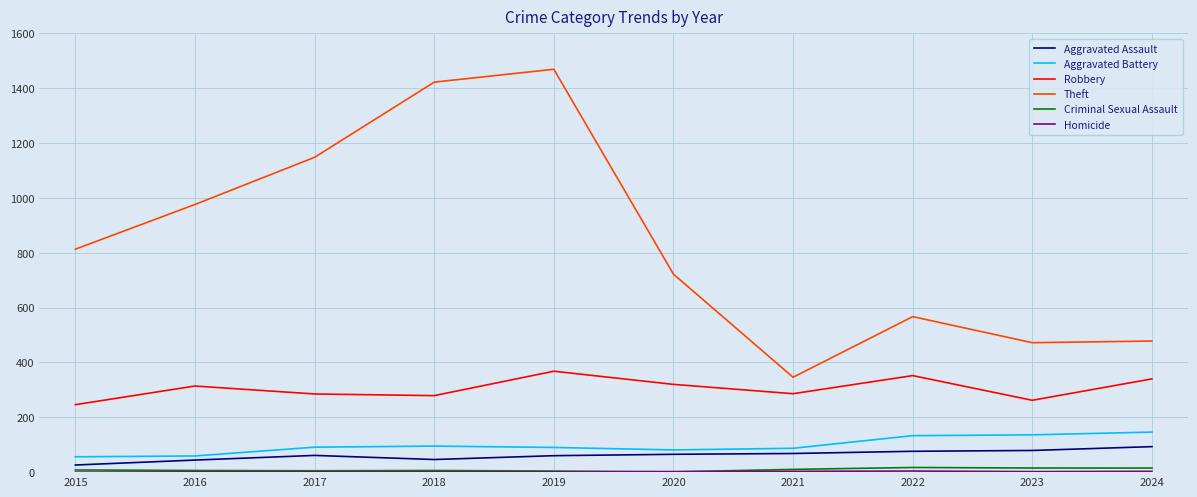

True or false: Robbery and Criminal Sexual Assault cross at least once.

False